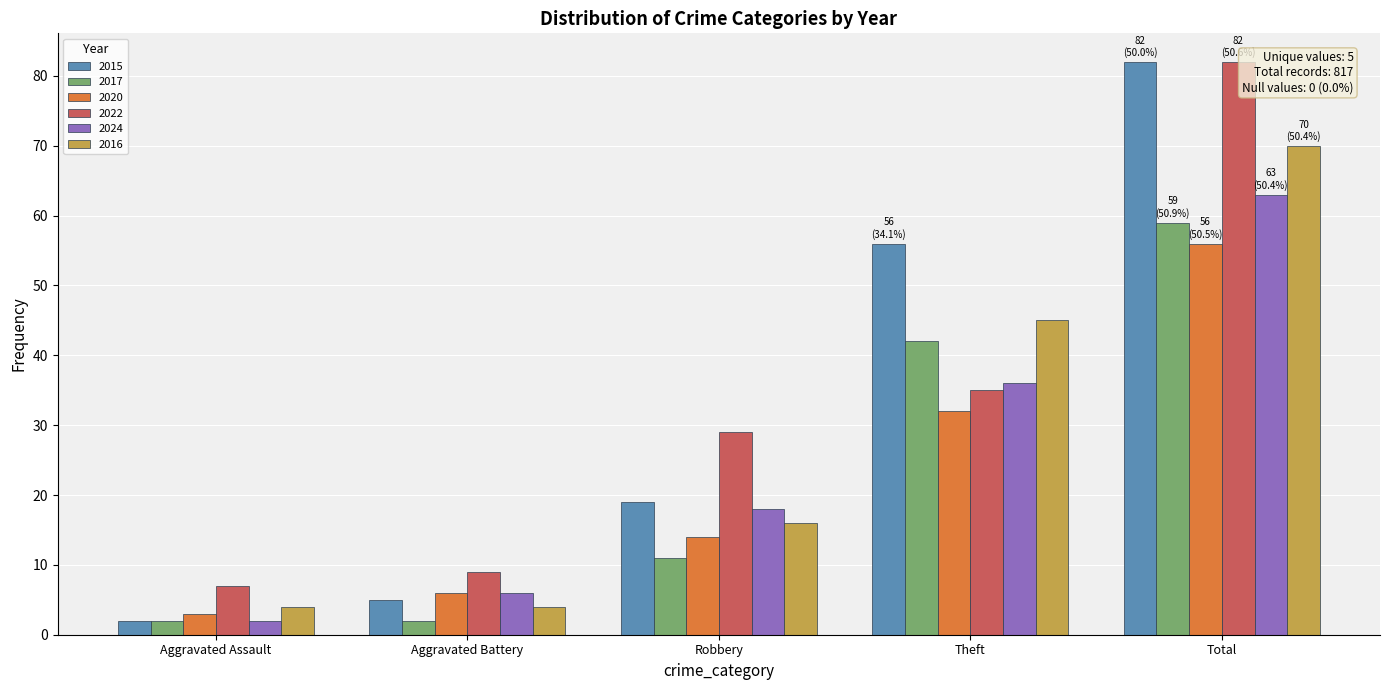

What is the value of the 2015 bar at the 4th from the left?

56